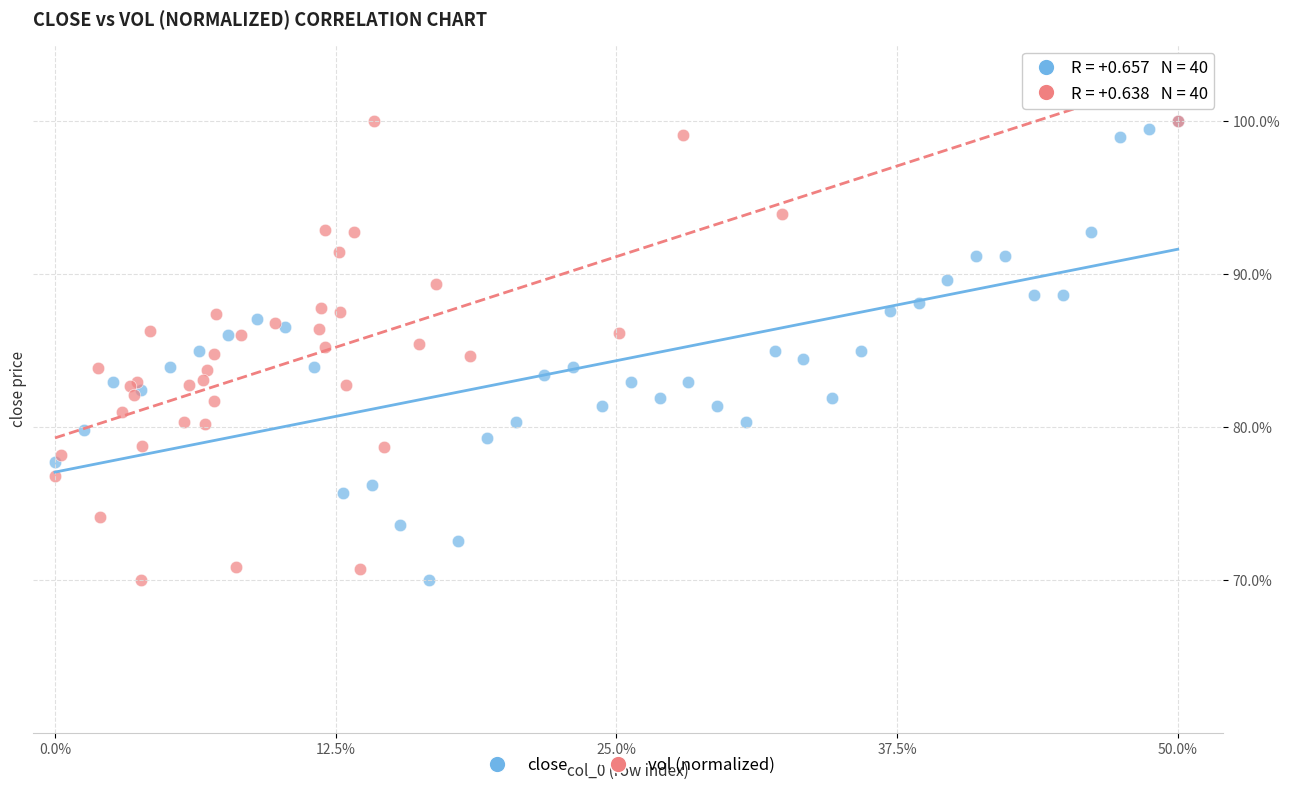

What are all the series names shown in the legend?

close, vol (normalized)